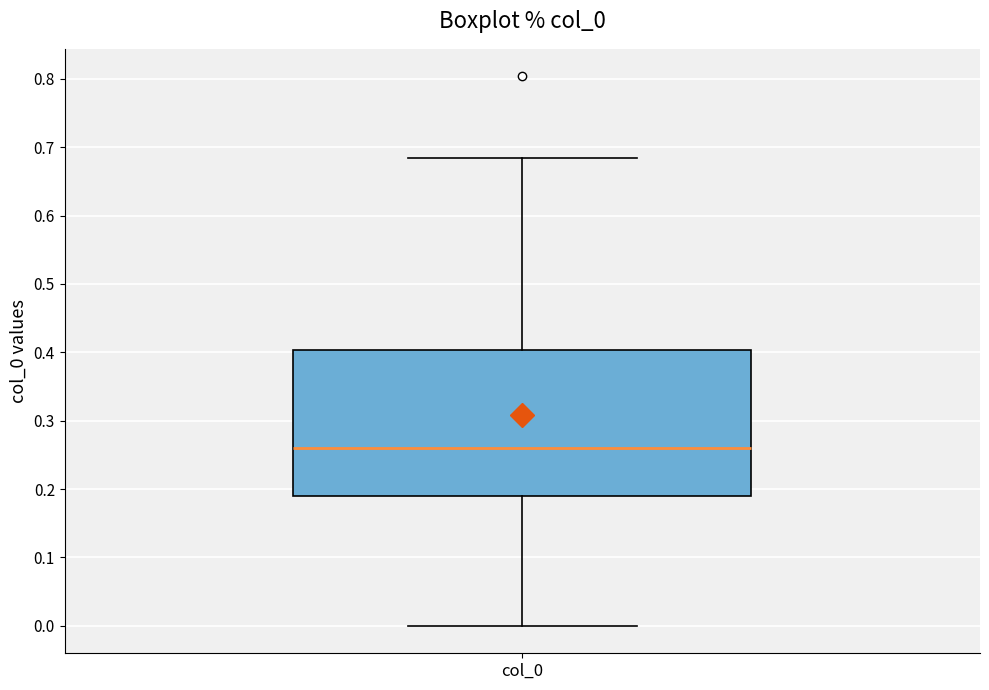

Transcribe this box plot: give where the median line is, the range the box spans, and where the two whiskers end, as read against the y-axis. The values are not printed on the chart, so give them approximately, as read against the axis.

median 0.26, box 0.19 to 0.40, whiskers 0.00 to 0.68